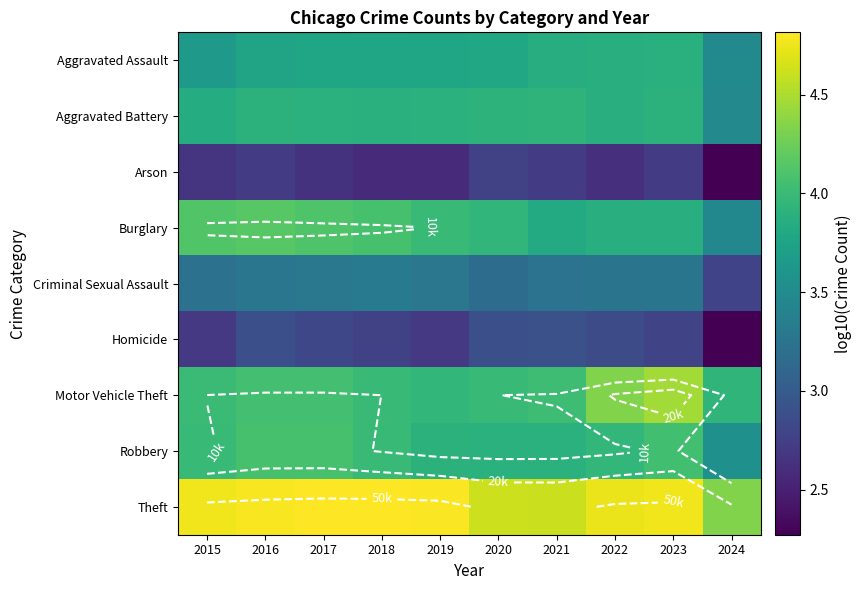

The Criminal Sexual Assault series shows 3.3 at 2016. True or false?

True